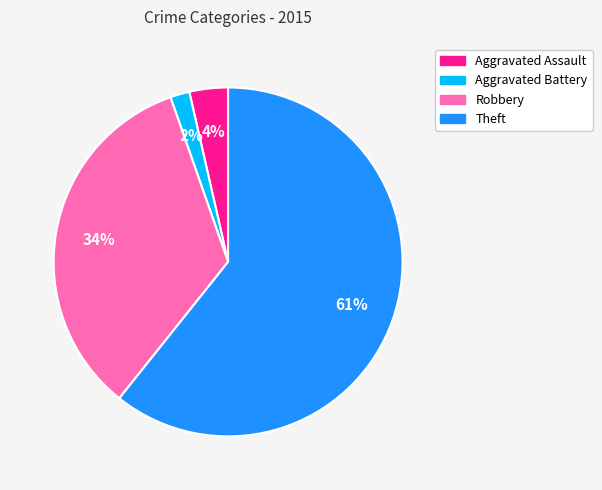

Approximately how many times larger is the value at Aggravated Battery compared to Aggravated Assault?

0.5